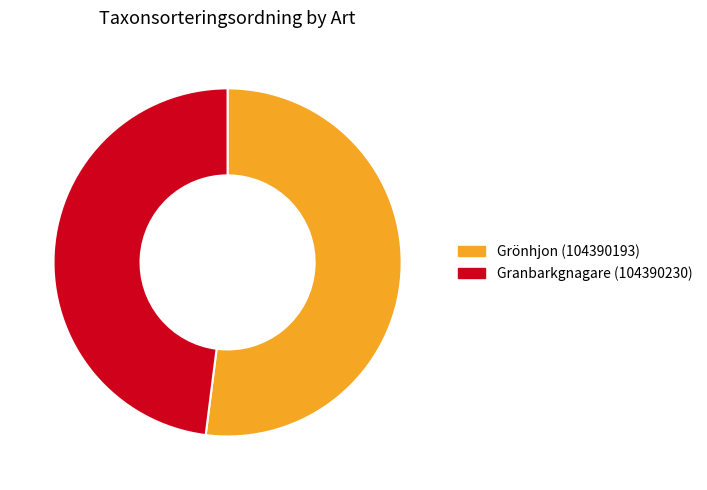

How many slices are in this pie chart?

2